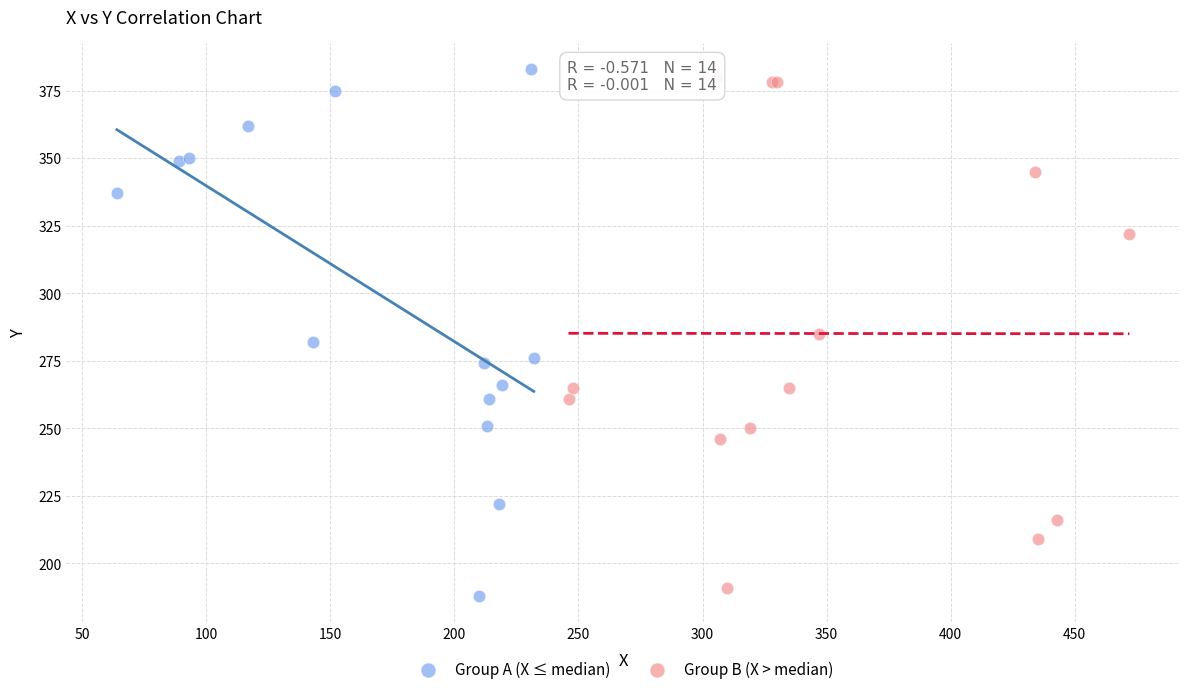

Which series reaches the minimum Y coordinate?

Group A (X ≤ median)